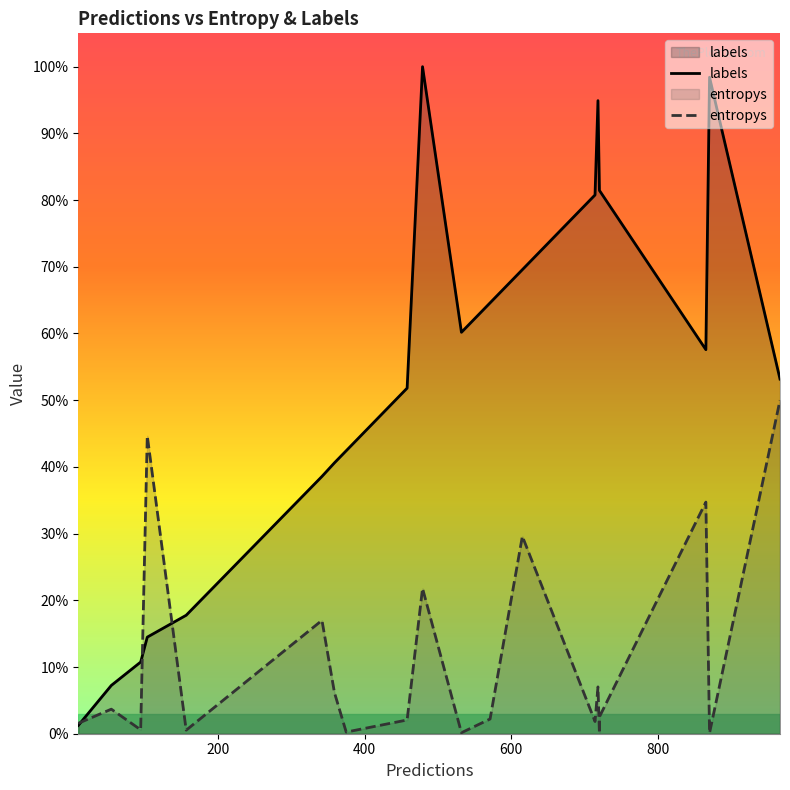

What are all the series names shown in the legend?

labels, entropys